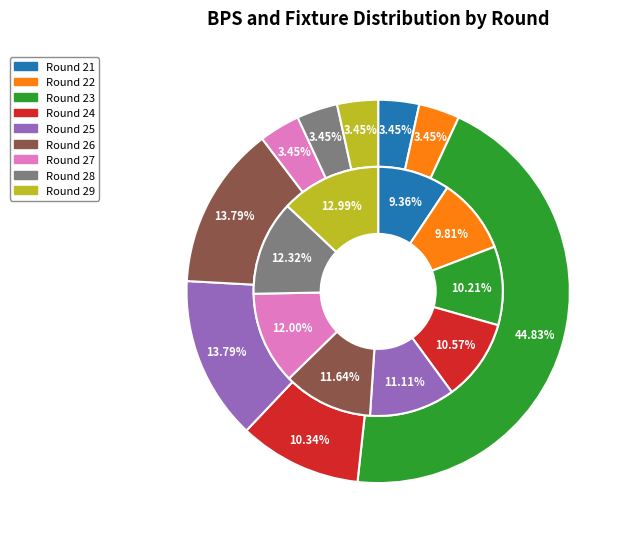

Is the sum of Round 22 and Round 21 greater than half?

No